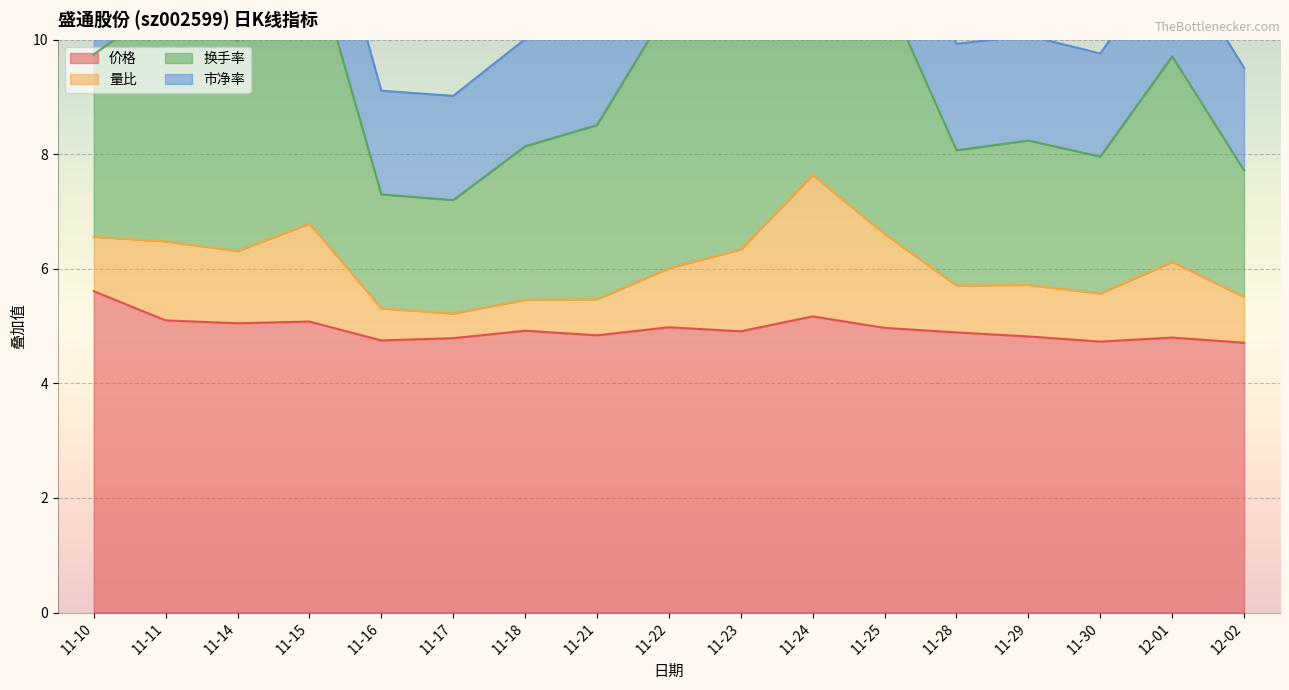

Rank the categories by 换手率 value from lowest to highest.

11-17, 11-16, 12-02, 11-30, 11-28, 11-18, 11-29, 11-21, 12-01, 11-10, 11-14, 11-22, 11-11, 11-25, 11-15, 11-23, 11-24